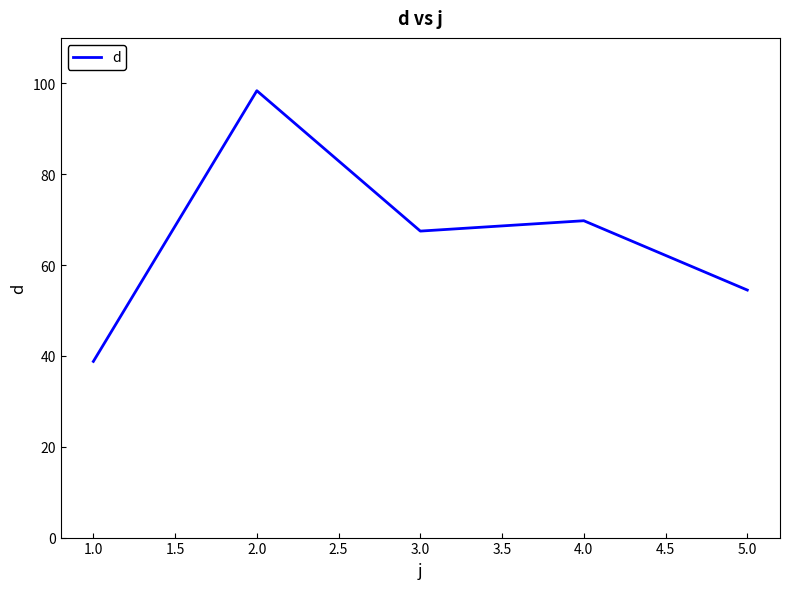

Between 3.0 and 2.0, which is larger?

2.0